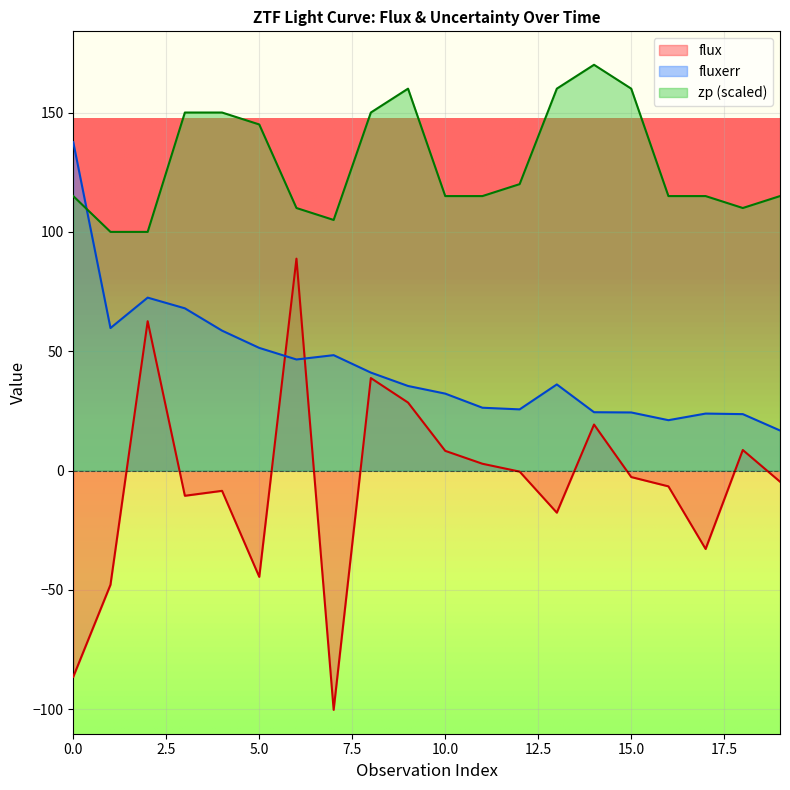

Where is flux nearest to the value -5?

19